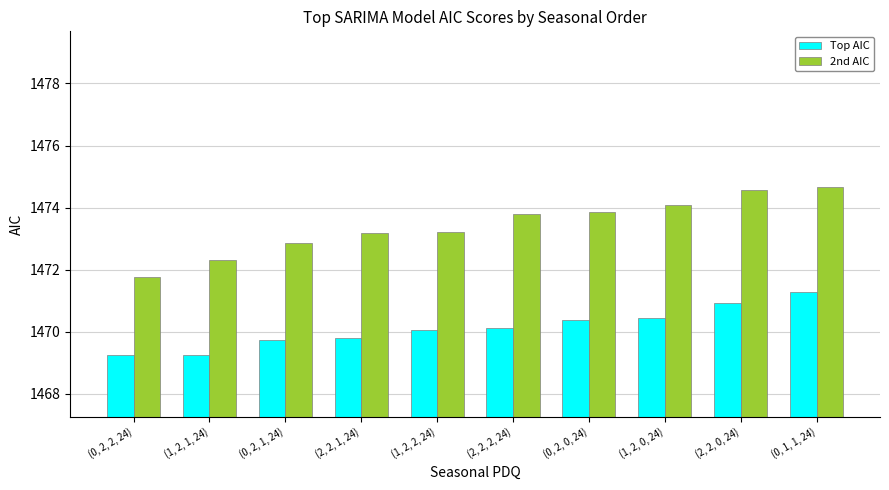

How many bars are there in total?

20